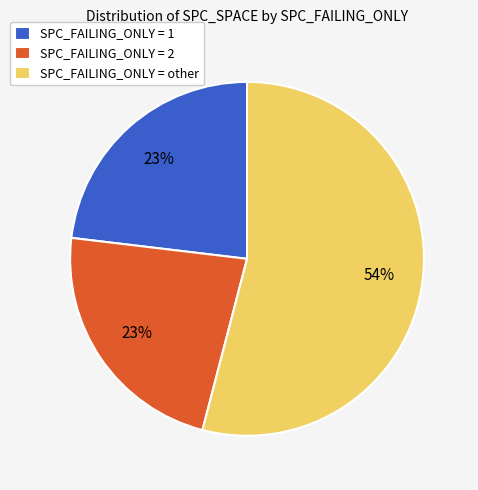

What is the largest slice in the pie chart?

SPC_FAILING_ONLY = other